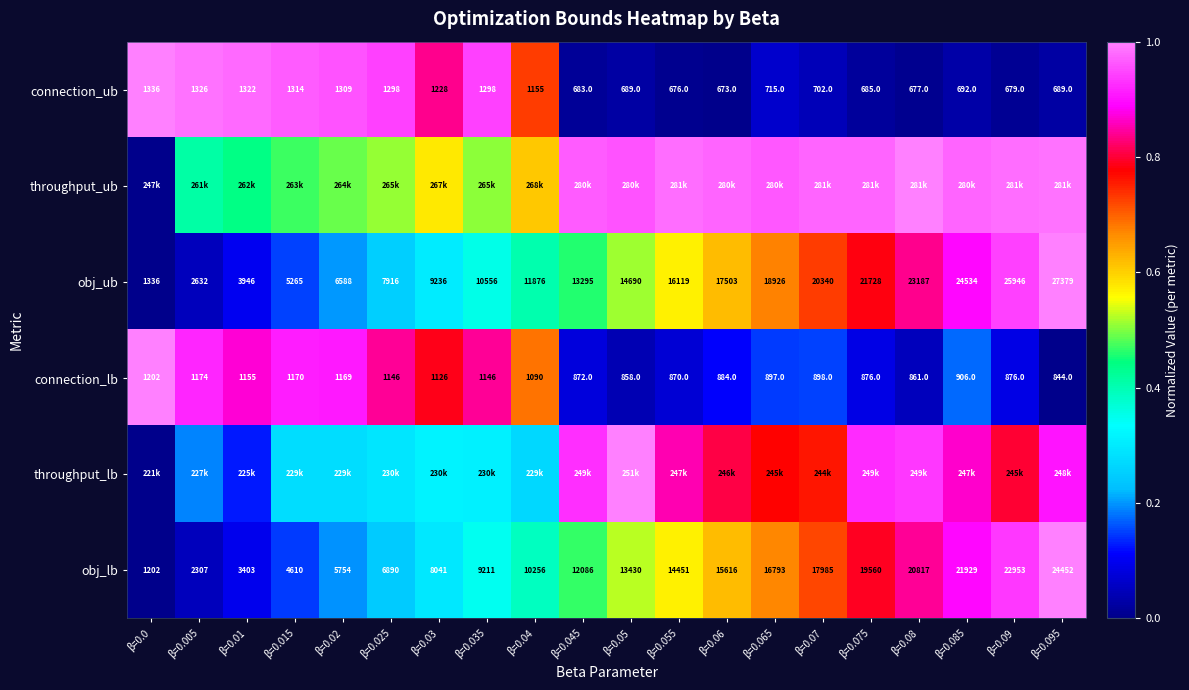

How many values in the connection_lb series are below 906?

10